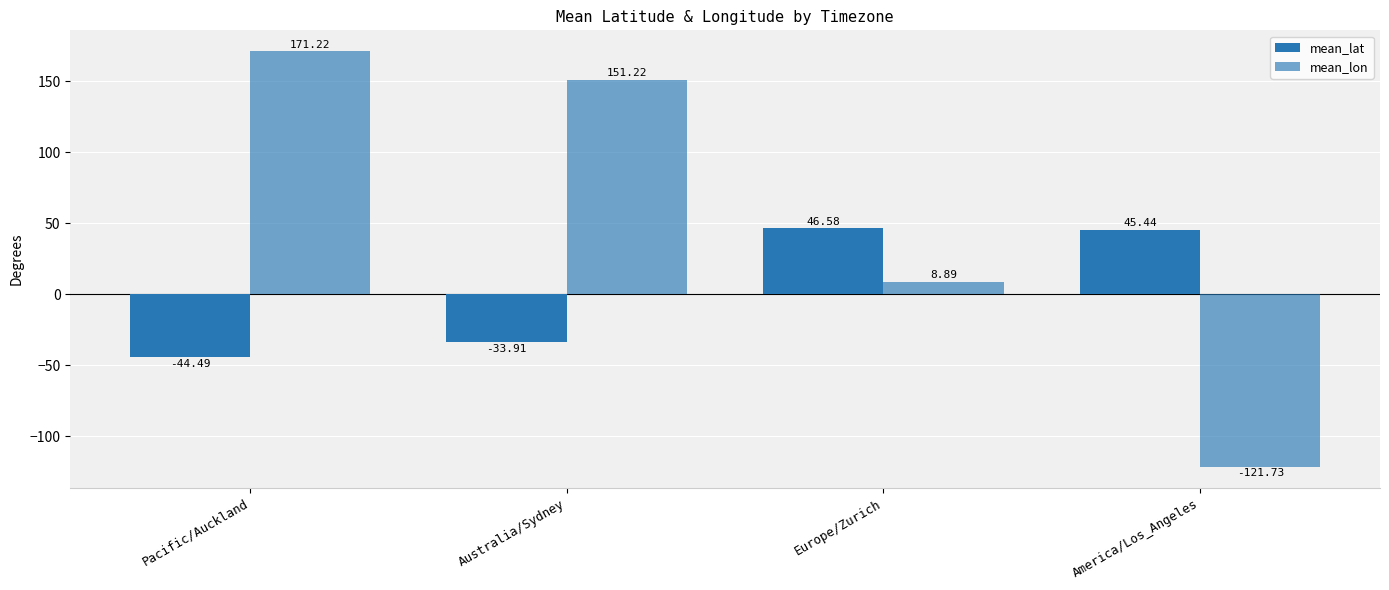

How many values in mean_lon are below zero?

1